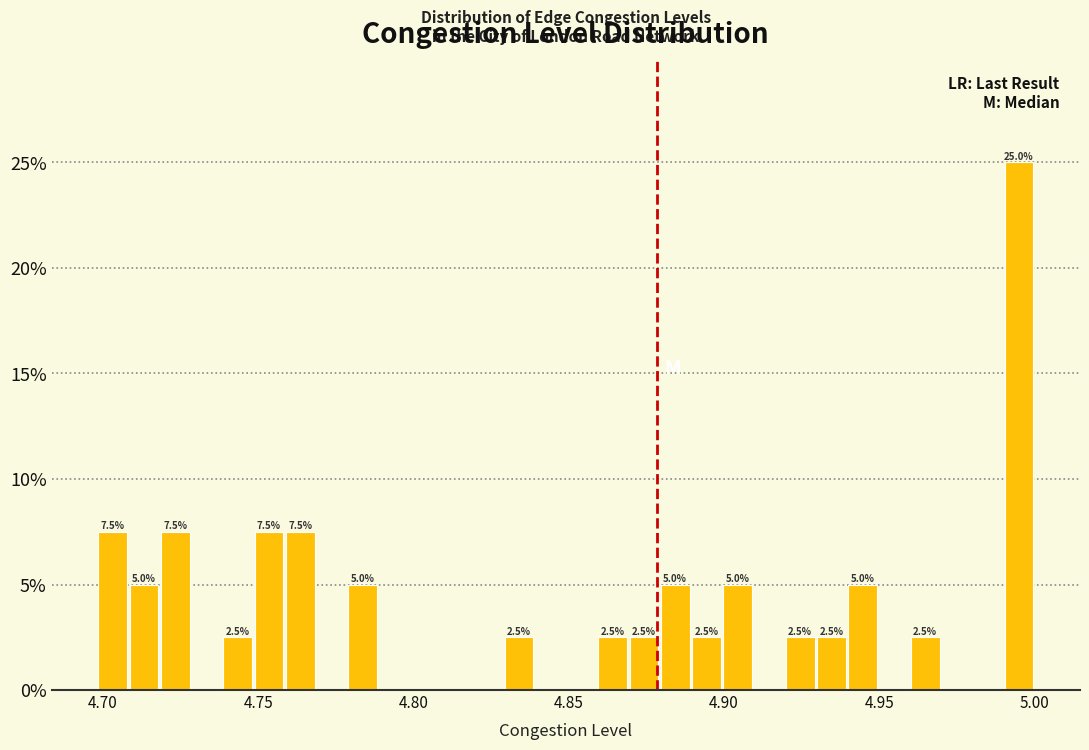

Around what value on the x-axis is the tallest bar? Give the approximate position of its centre, as read against the axis.

4.995